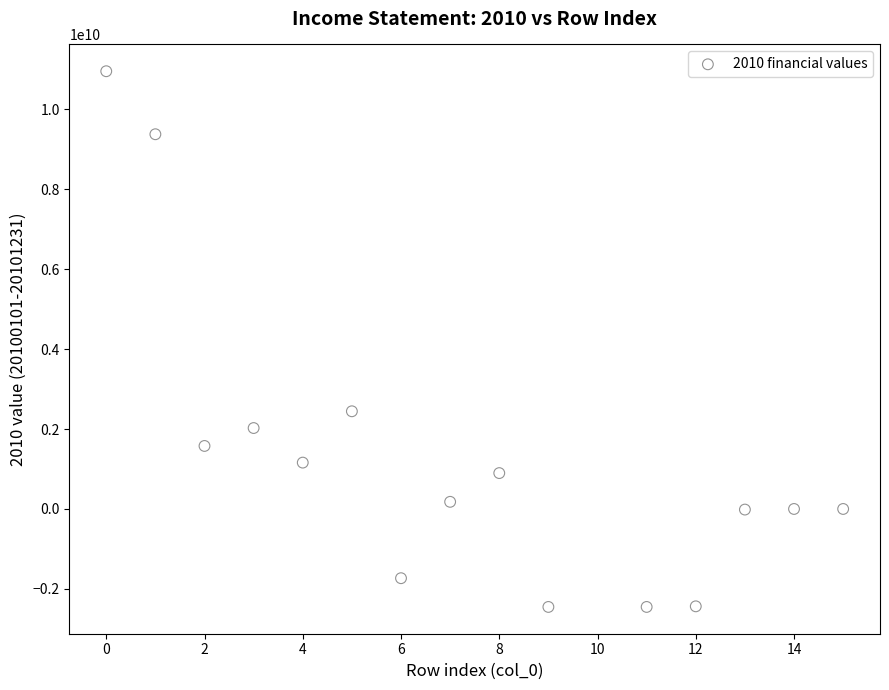

What Y value in the scatter plot is closest to 4250064647?

2443702922